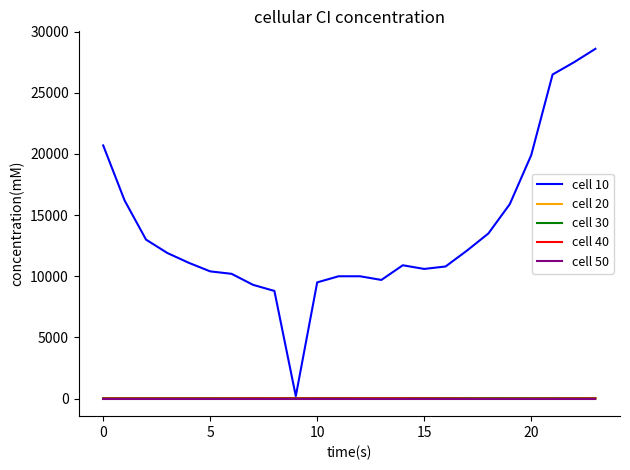

Which category has the highest value across all series?

23